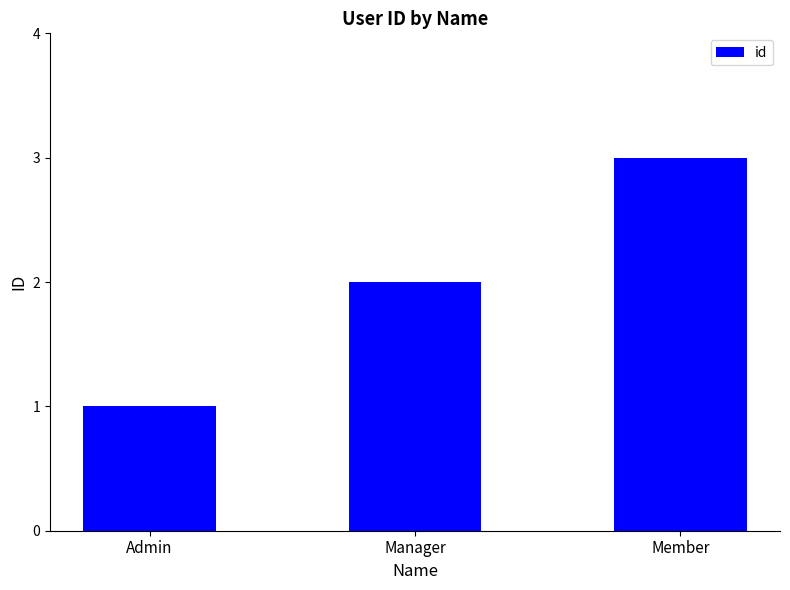

What is the label of the 3rd bar from the left?

Member